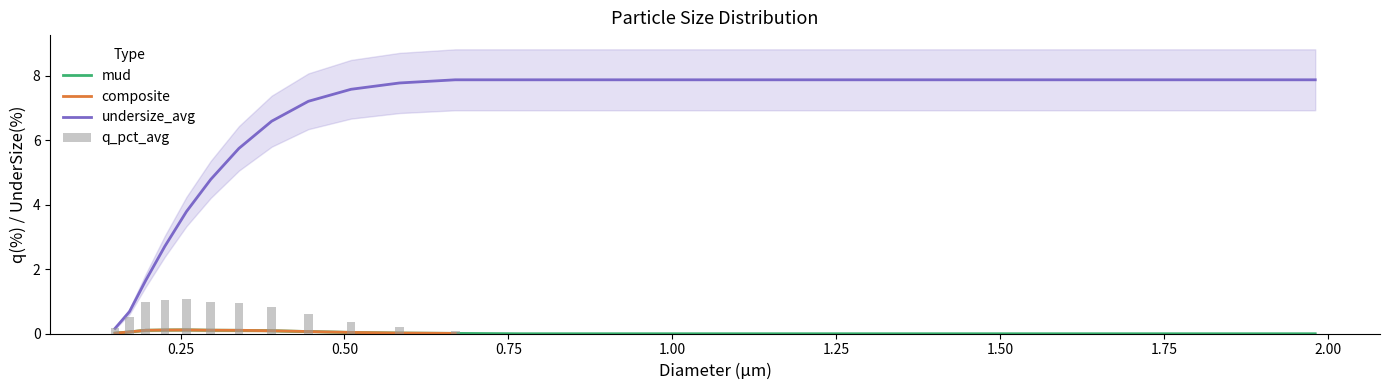

How many values in composite are above zero?

12